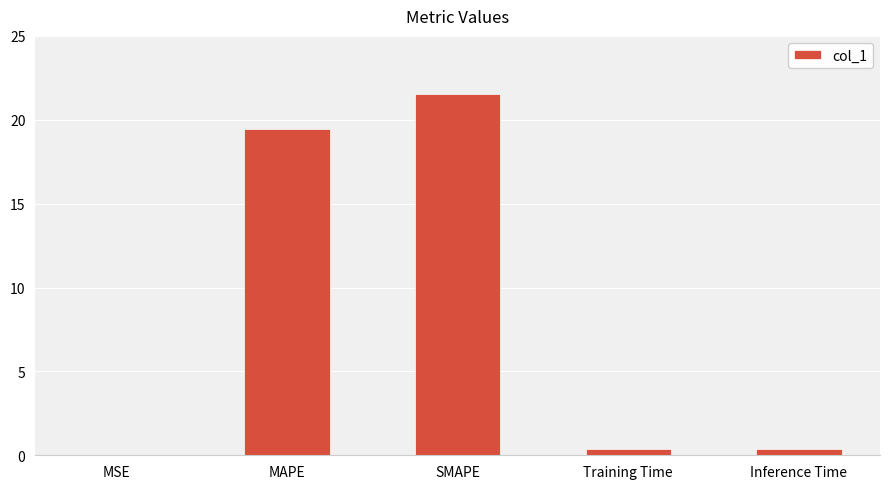

Between Training Time and MAPE, which is larger?

MAPE